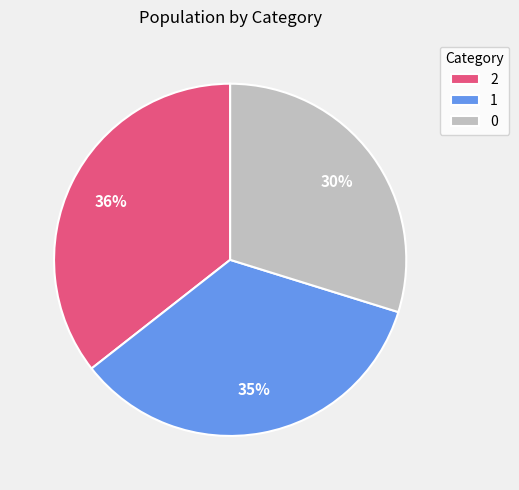

Does any single category account for the majority?

No